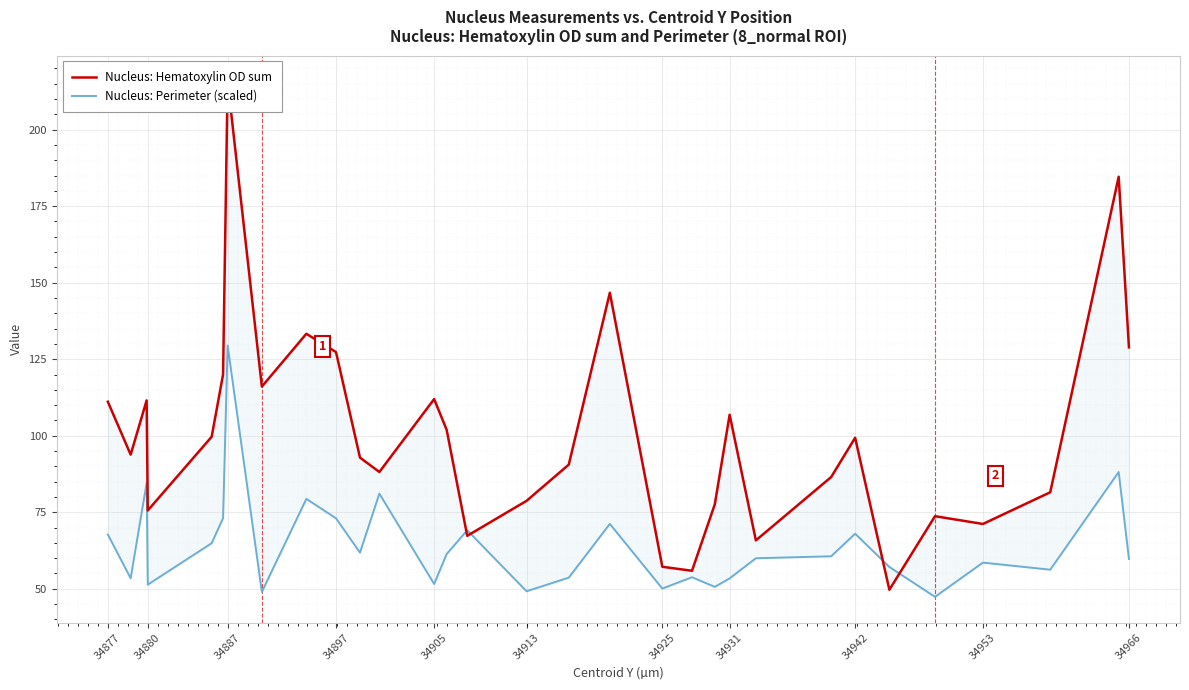

Is it true that Nucleus: Perimeter (scaled) equals 35.0 at 34942?

False